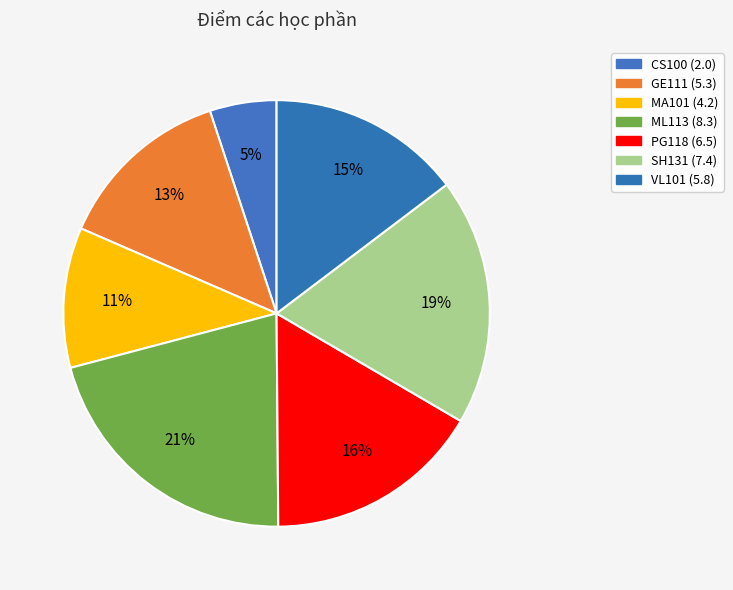

Which category has the smallest portion of the pie?

CS100